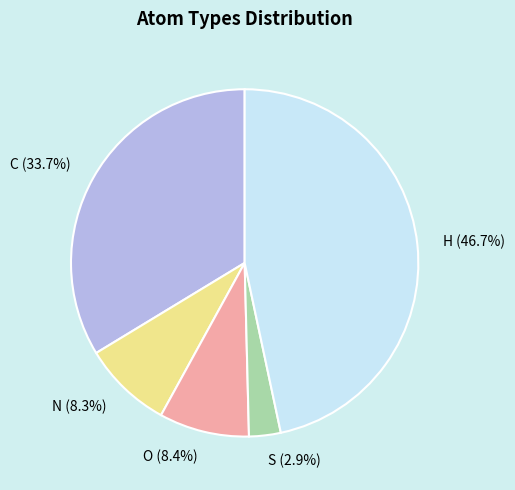

What percentage is NOT represented by H?

53.3%